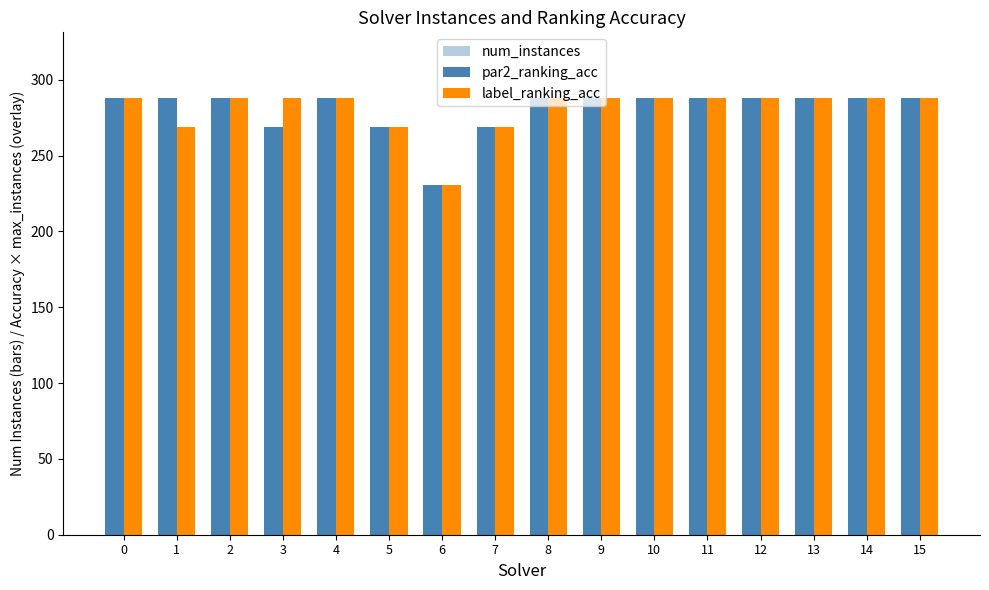

Is the value of num_instances at 2 greater than the value of par2_ranking_acc at 11?

No